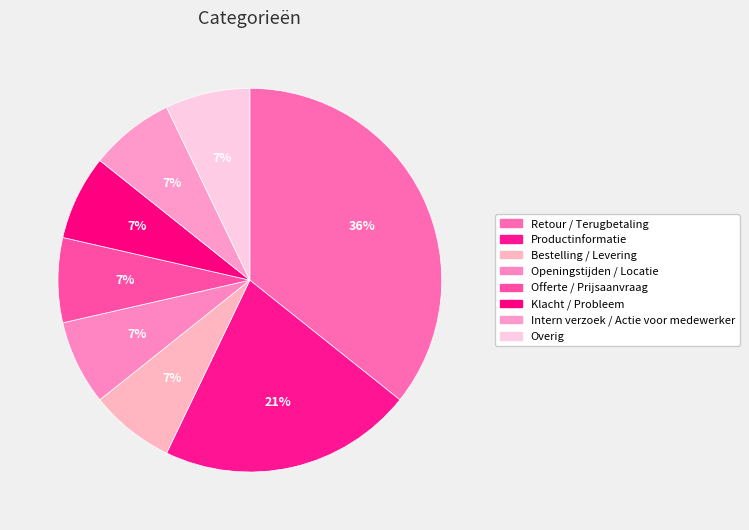

Approximately how many times larger is the value at Openingstijden / Locatie compared to Bestelling / Levering?

1.0